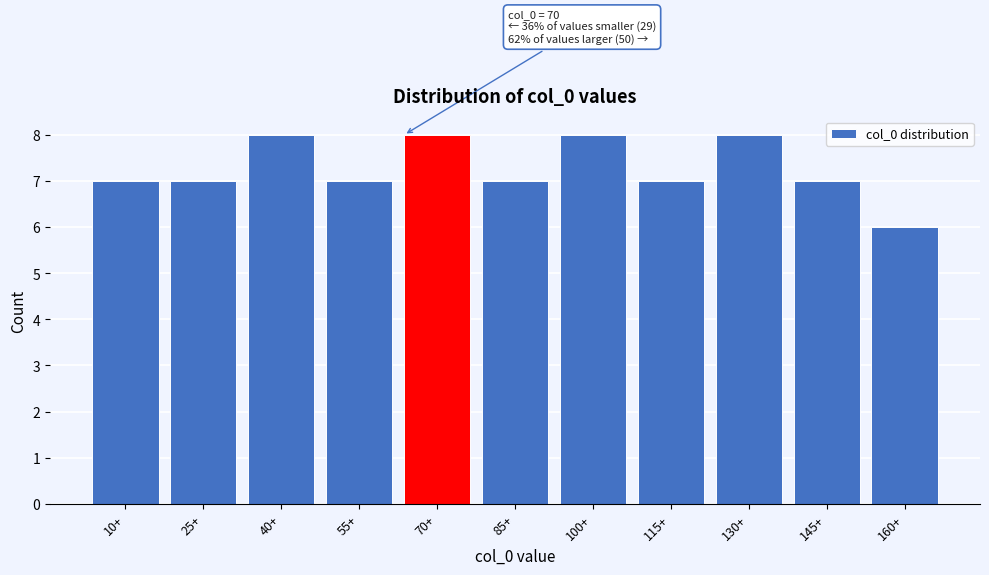

Reading left to right, list all the values displayed in this chart.

10+=7	25+=7	40+=8	55+=7	70+=8	85+=7	100+=8	115+=7	130+=8	145+=7	160+=6